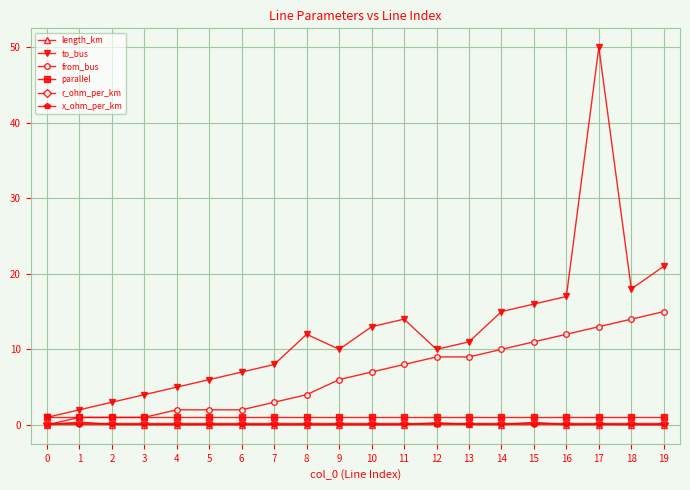

How many lines are shown in the chart?

6